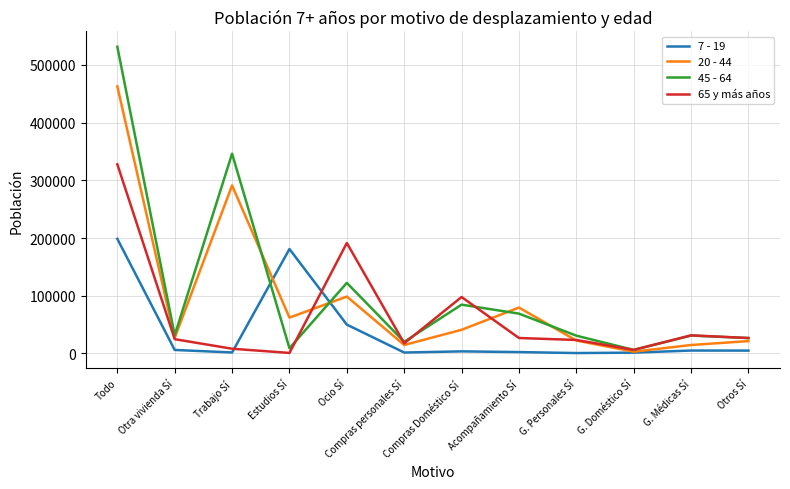

True or false: 65 y más años and 45 - 64 cross at least once.

True